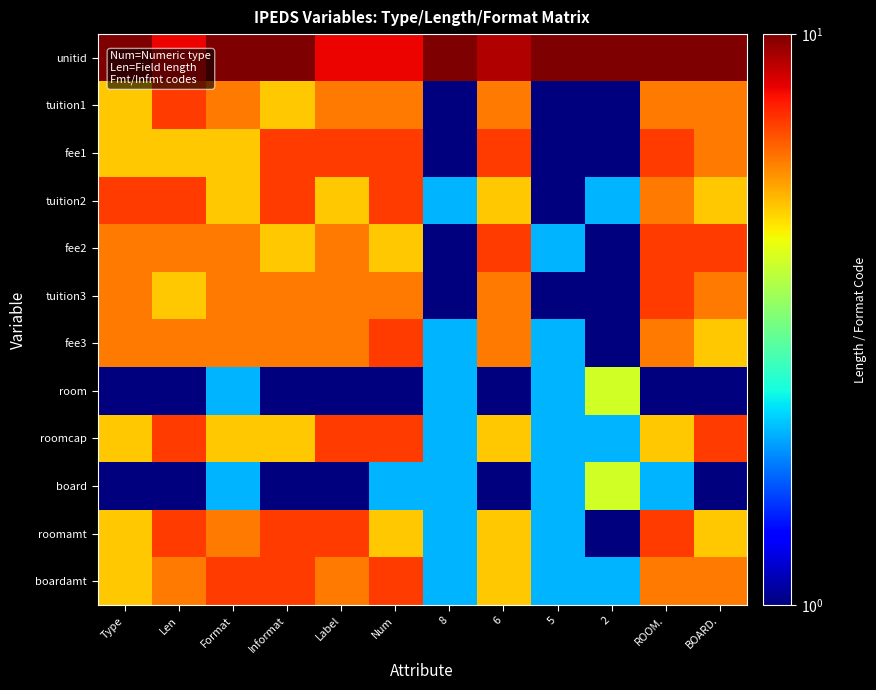

At how many categories does at least one series exceed 4?

12